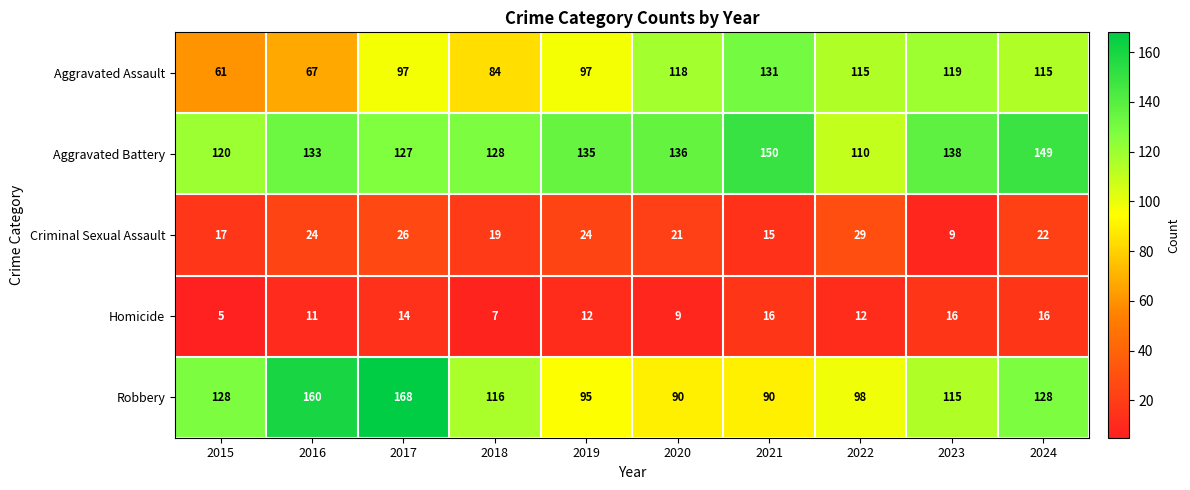

How many values in the Criminal Sexual Assault series are below 22?

5